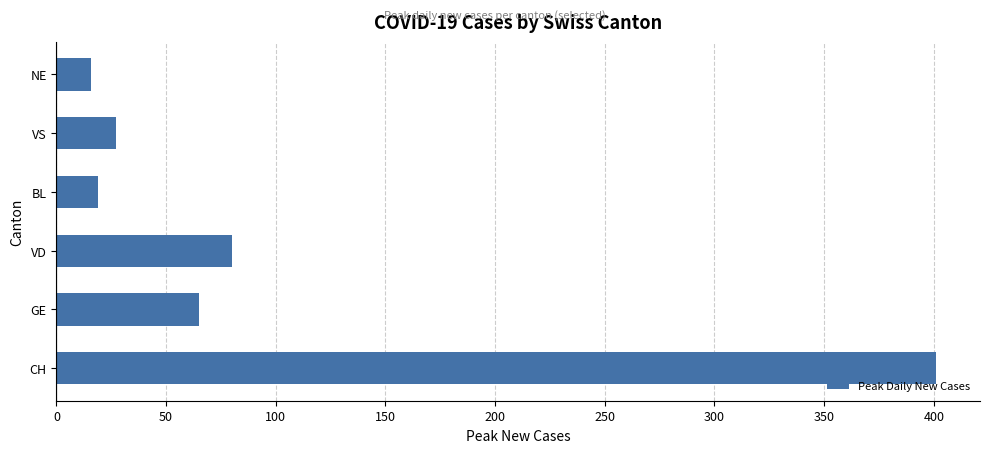

What is the maximum value shown in the chart?

401